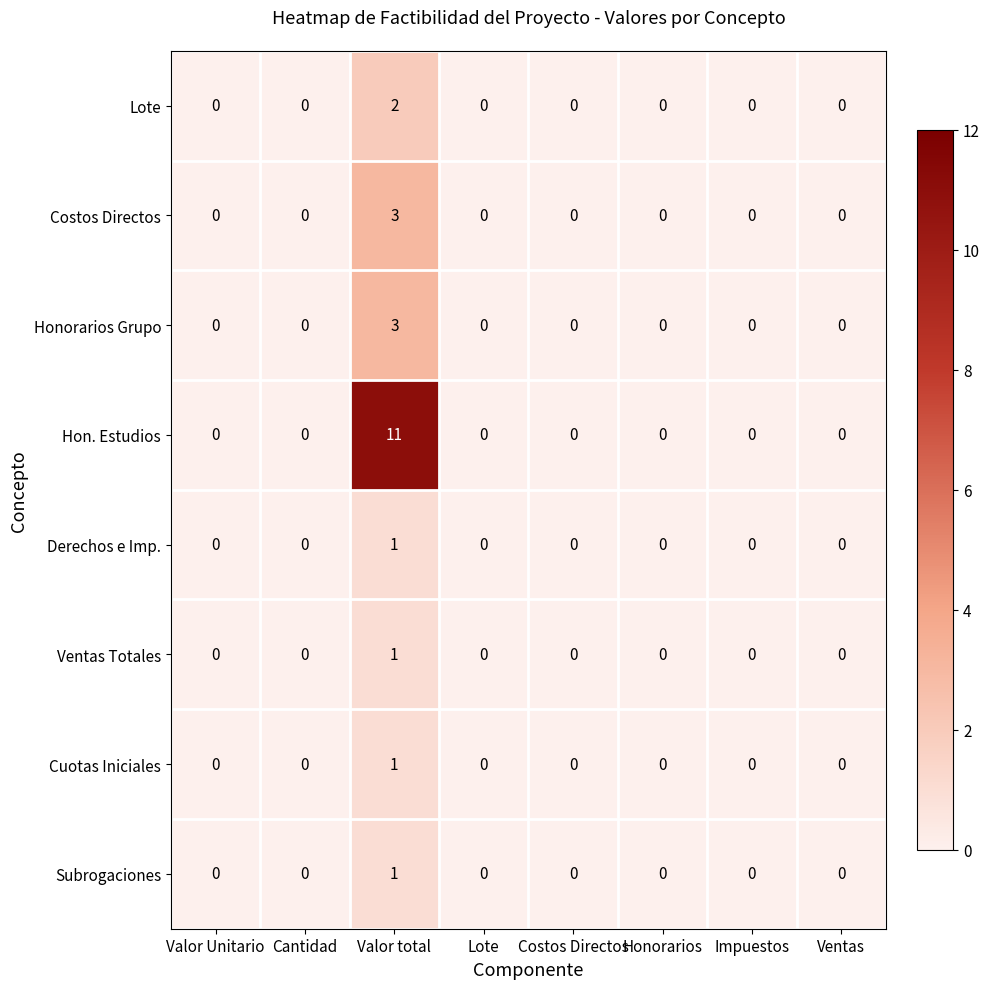

At which category is the sum across all series the highest?

Valor total